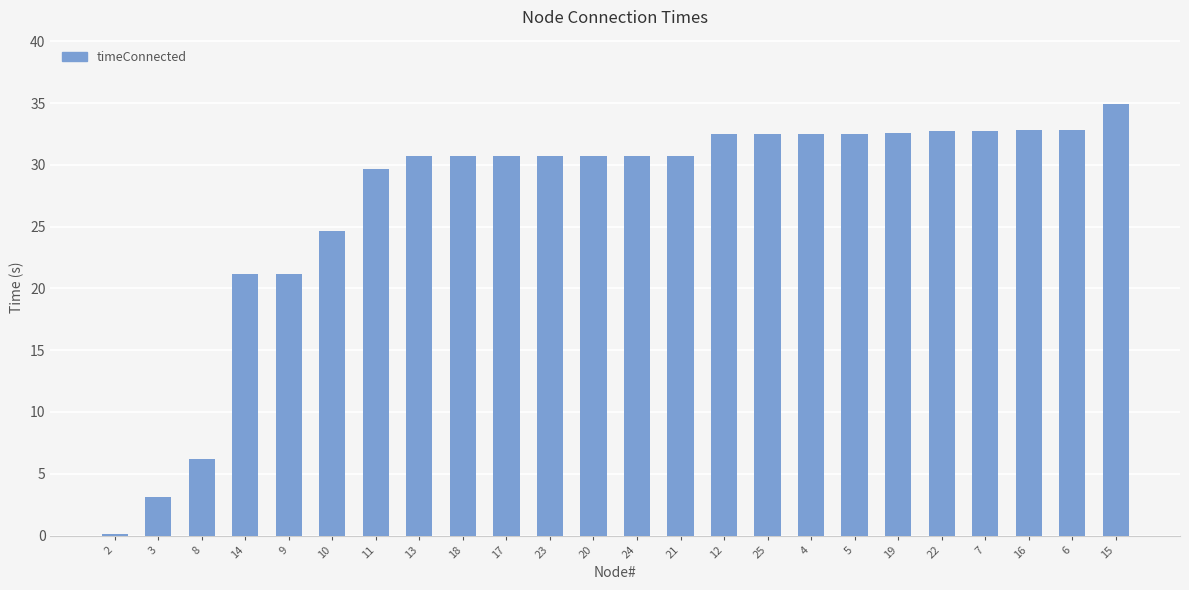

What is the greatest value displayed?

34.9